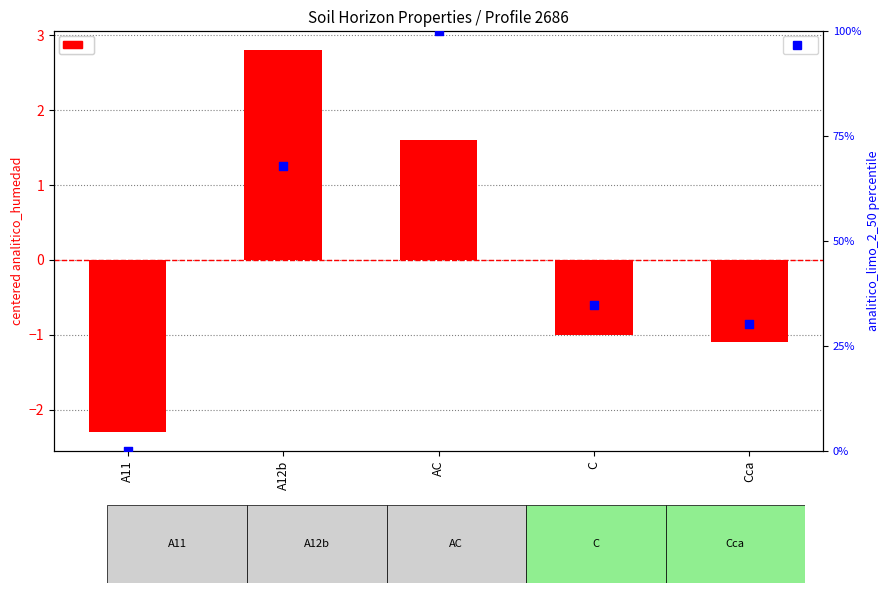

At which category is the sum across all series the highest?

AC